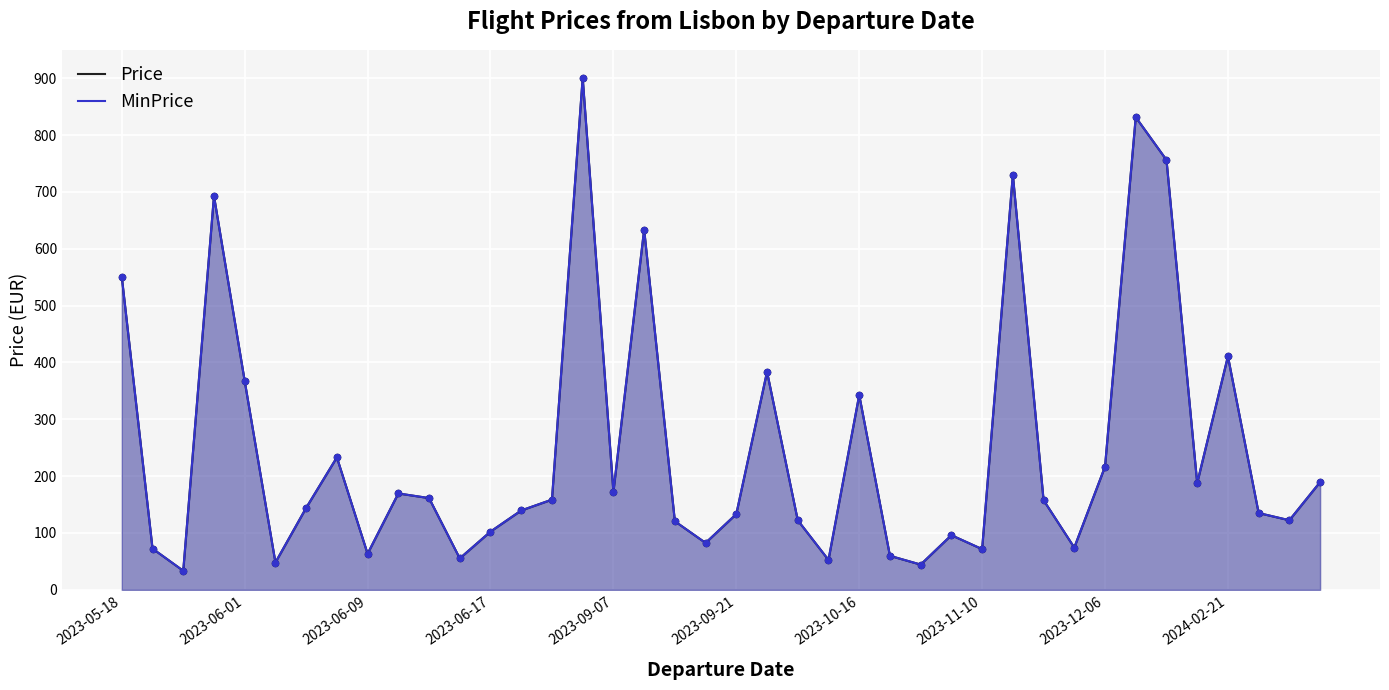

At how many categories does at least one series exceed 431?

7